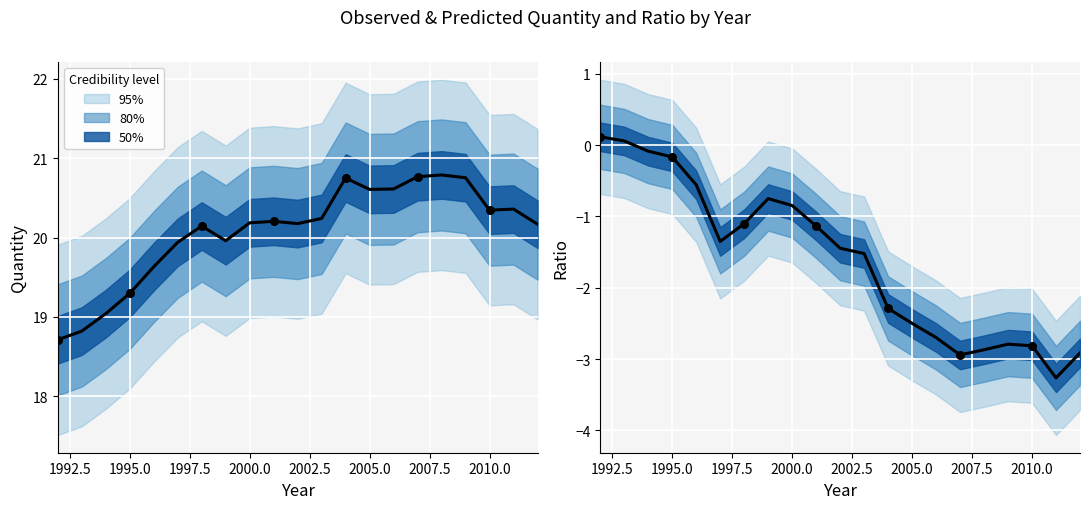

At how many categories does at least one series exceed 0?

21